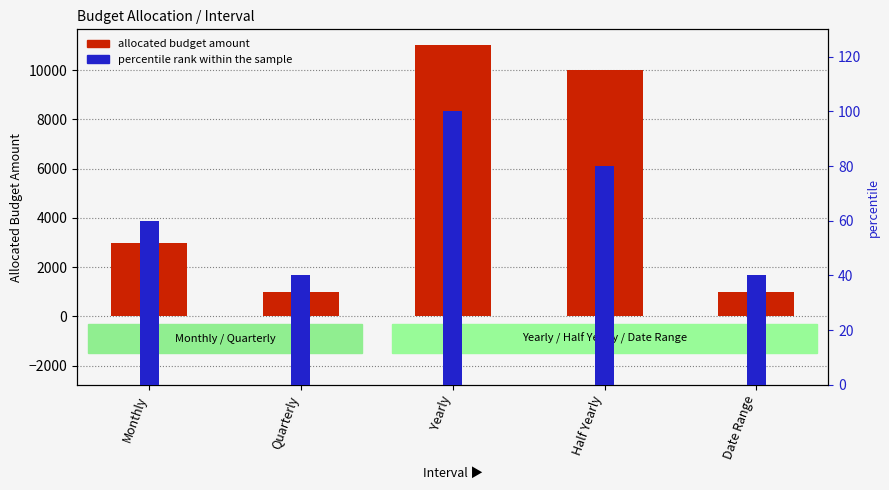

What is the value of the allocated budget amount bar at the 2nd from the left?

1000